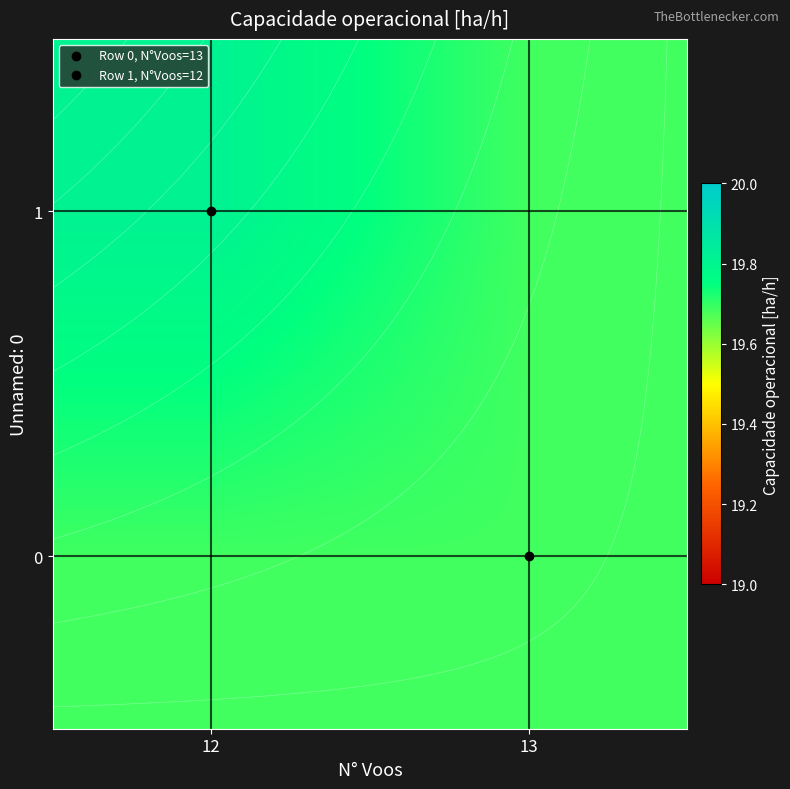

Rank the series by their maximum value, from highest to lowest.

1, 0